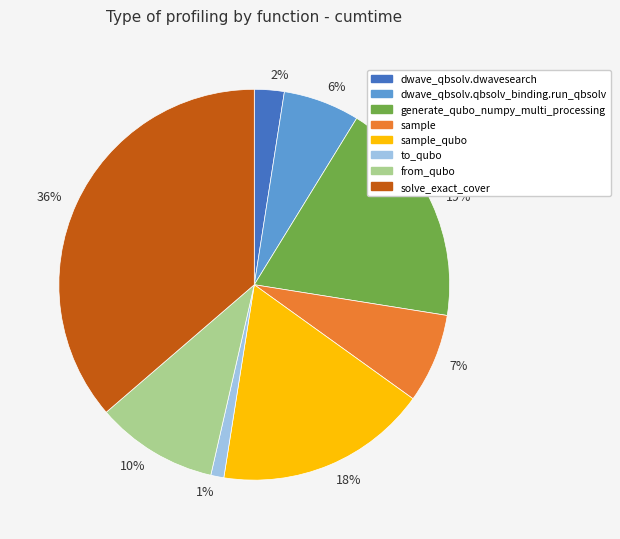

The 19% slice represents 19% of the pie. True or false?

True